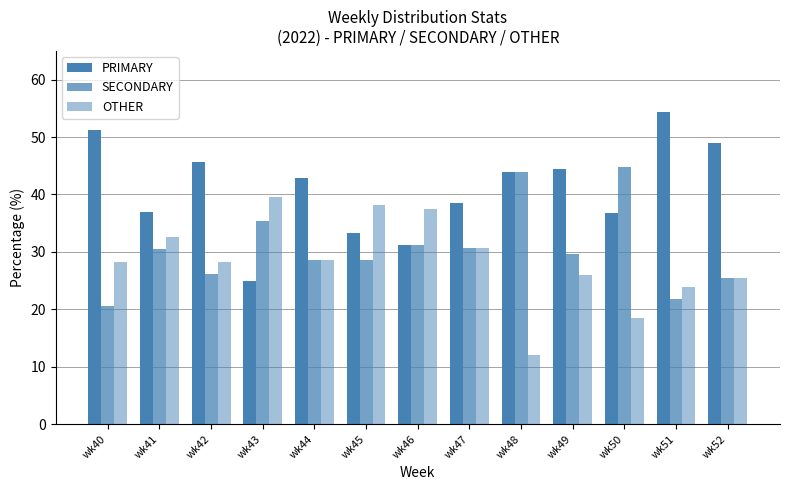

Does the chart contain any negative values?

No